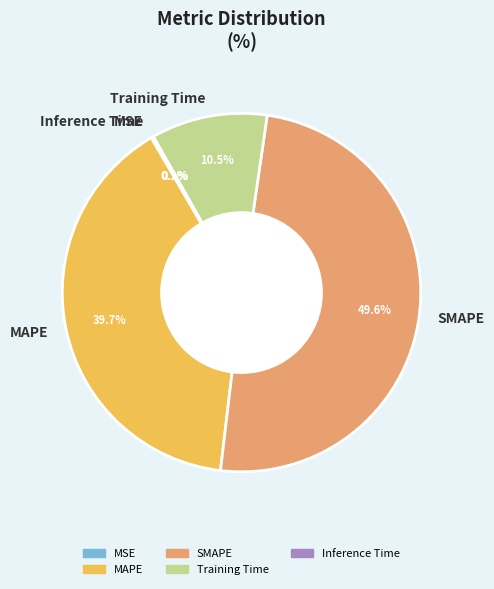

To the nearest percent, what is the average slice percentage?

20%